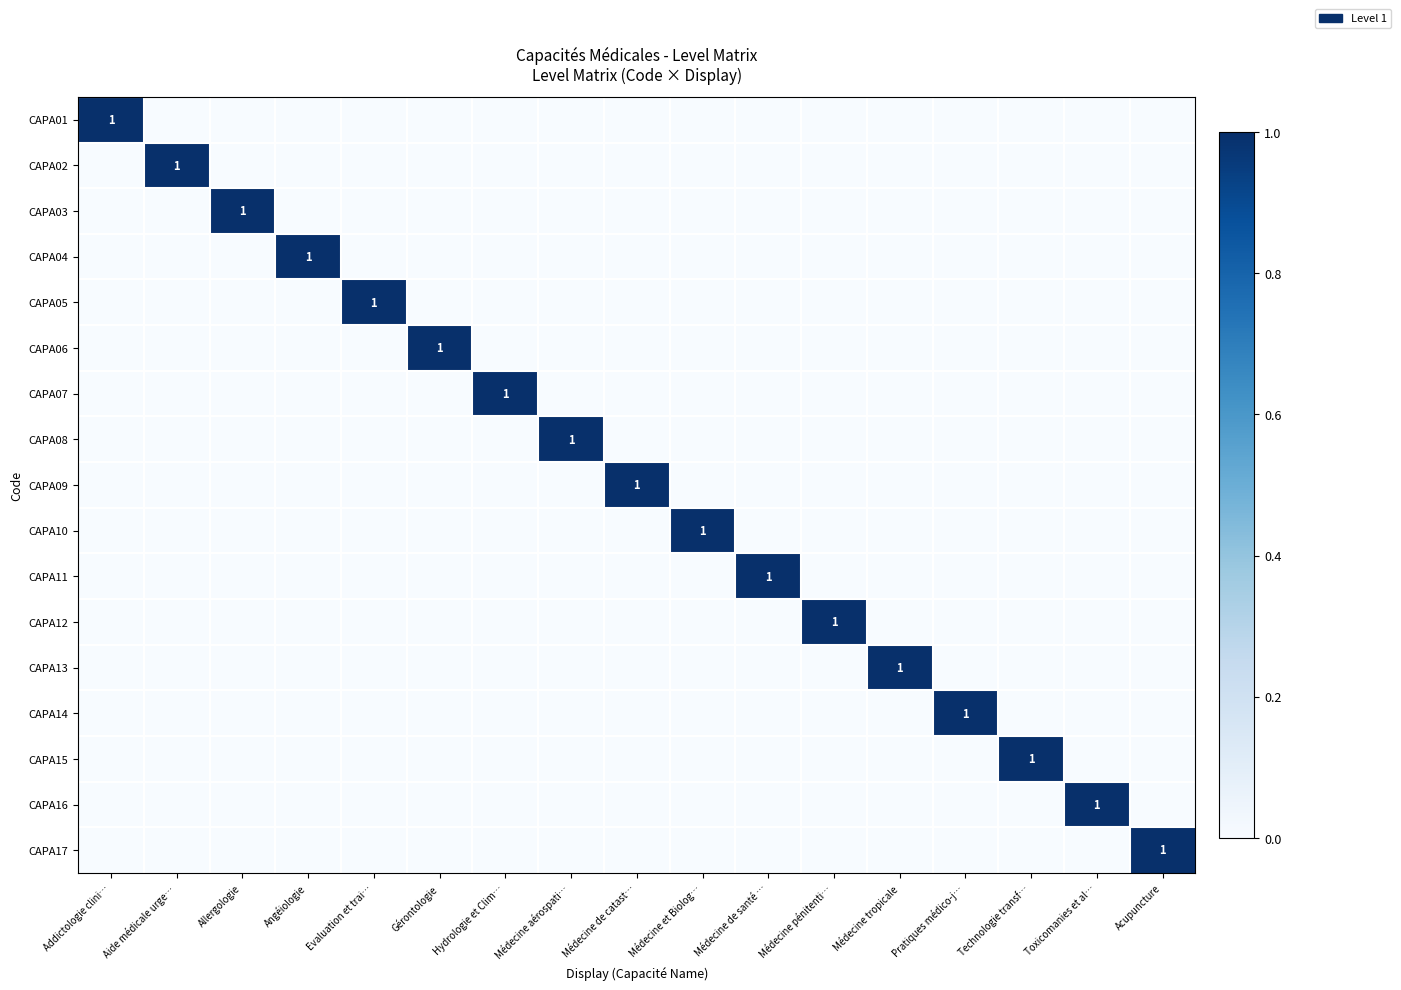

Which series changed the most between Allergologie and Technologie transf…?

CAPA03